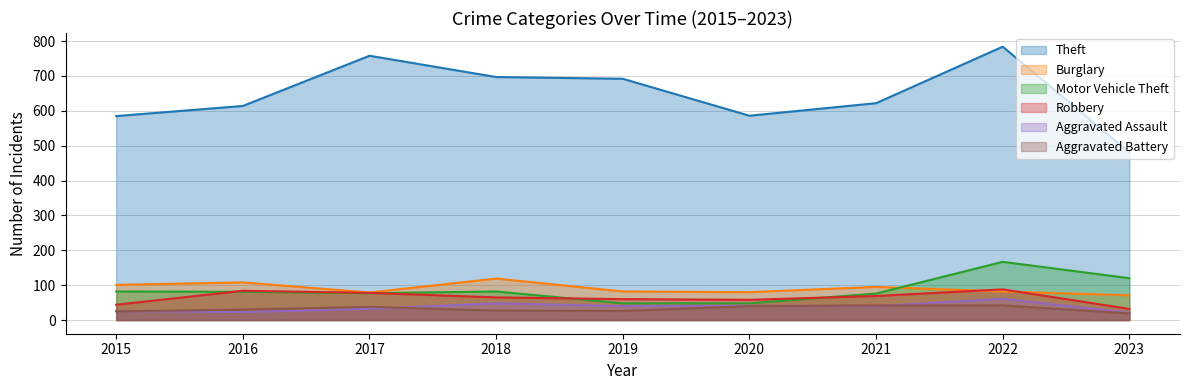

Count the number of categories in the chart.

9